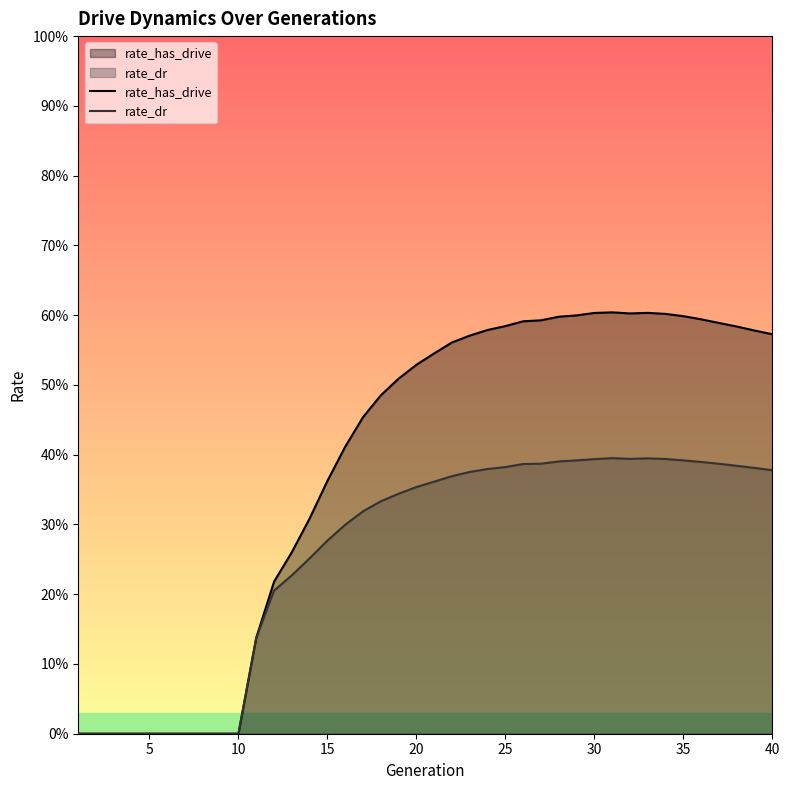

True or false: rate_has_drive and rate_dr cross at least once.

False